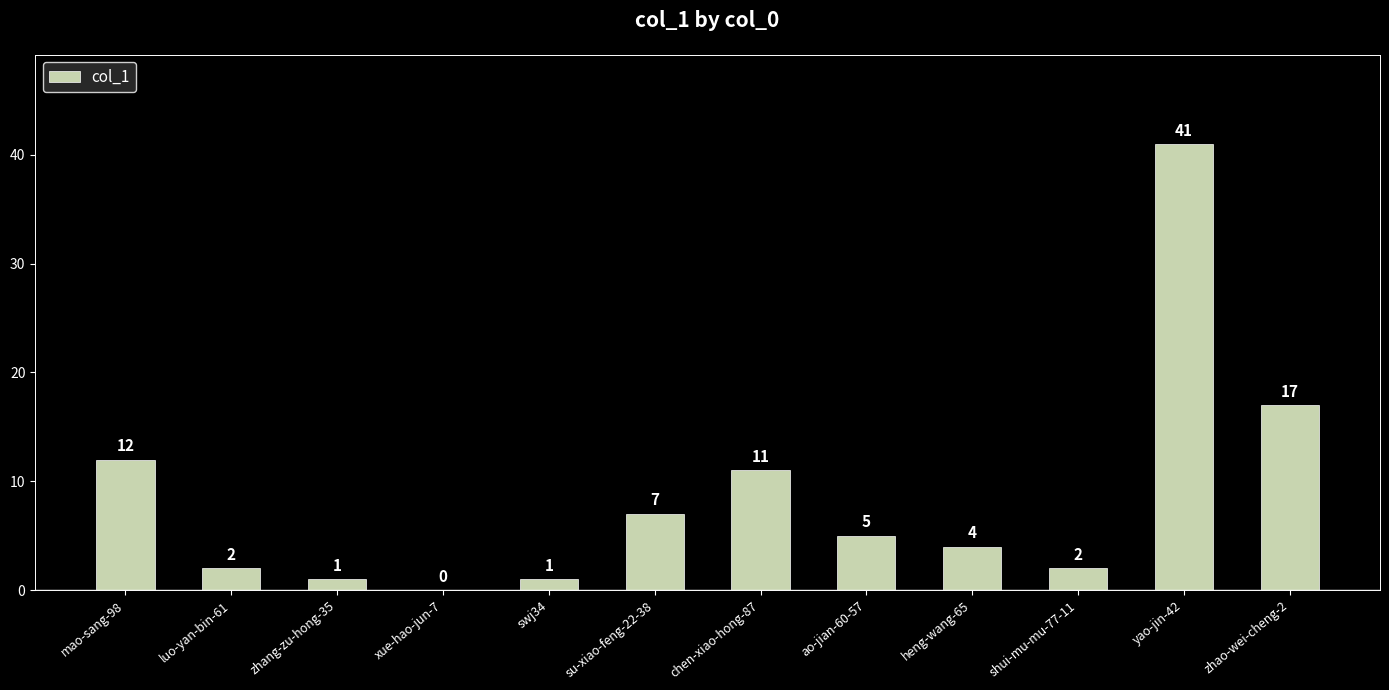

Which has a higher value, chen-xiao-hong-87 or luo-yan-bin-61?

chen-xiao-hong-87